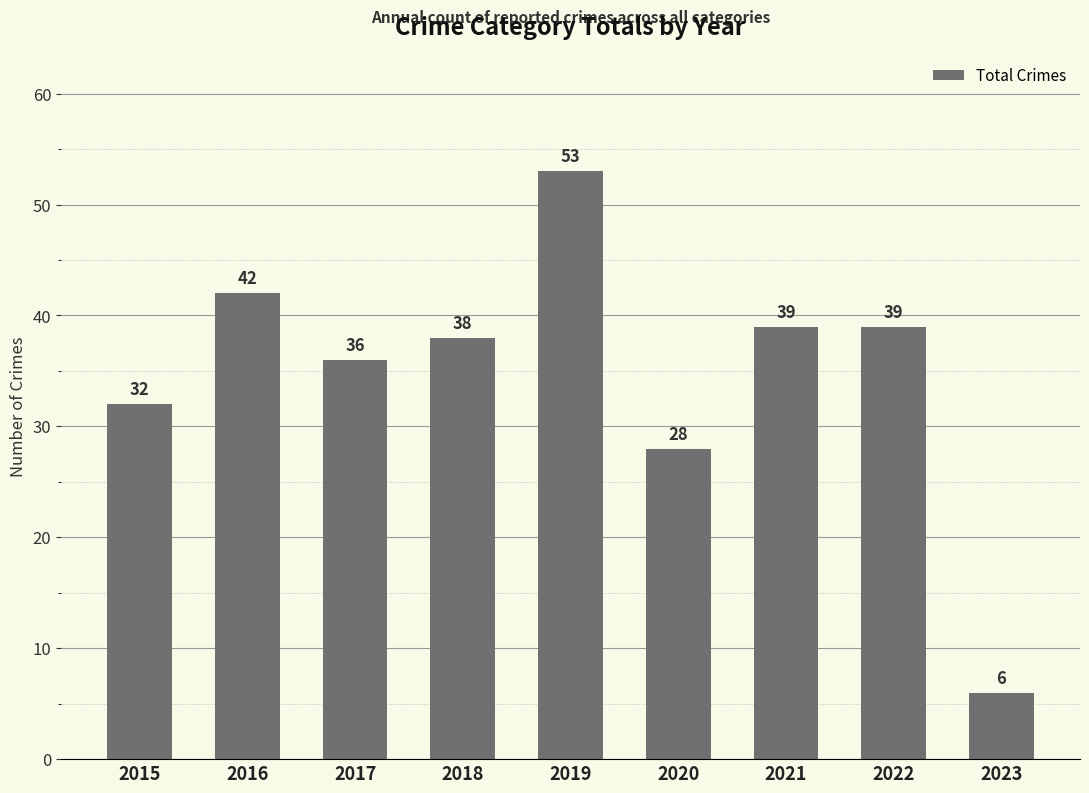

The chart shows a value of 42 at 2016. True or false?

True